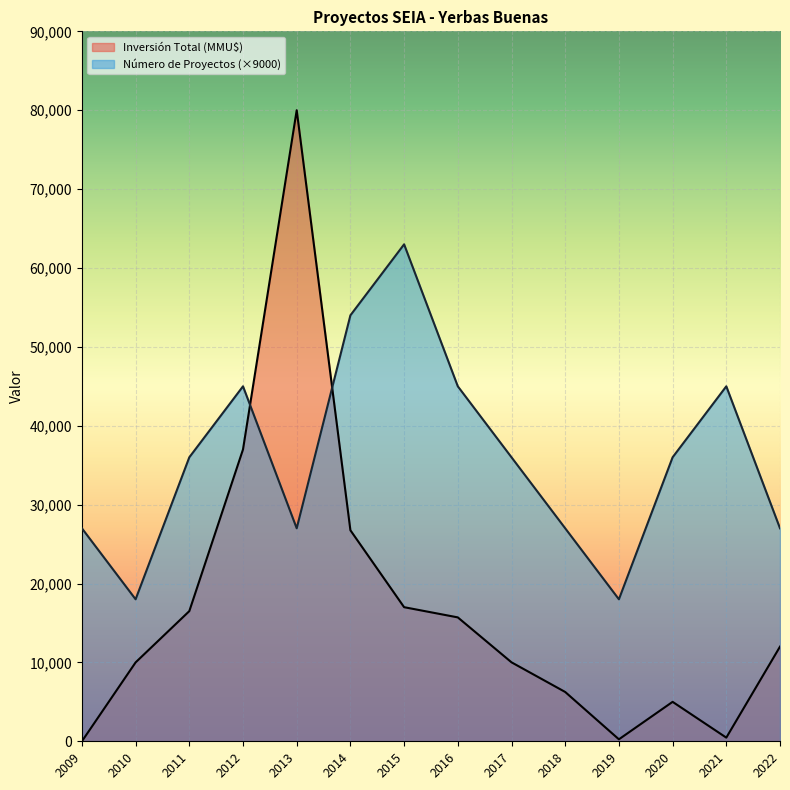

Rank the series at 2011 from highest to lowest value.

Número de Proyectos (×9000), Inversión Total (MMU$)